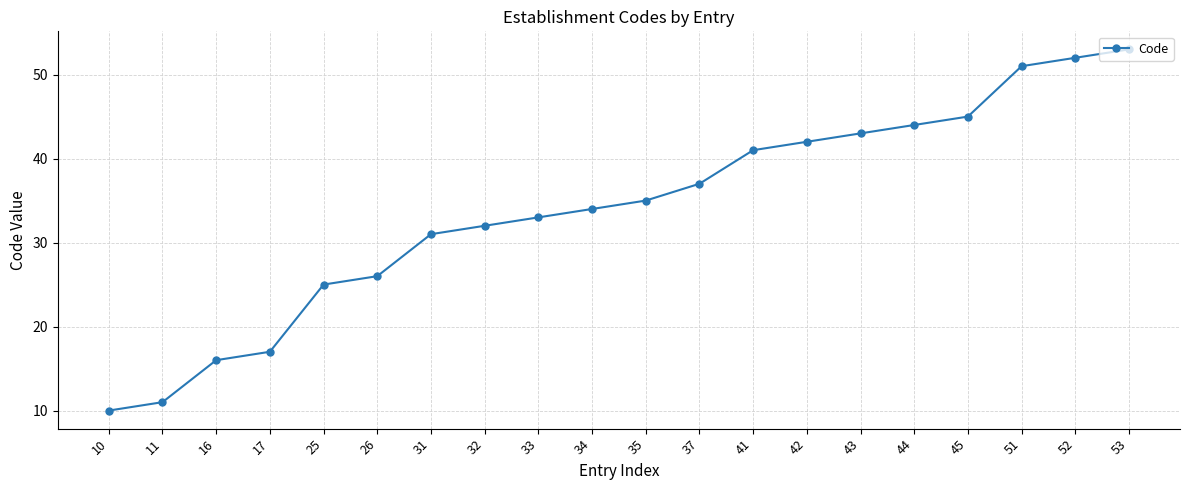

Rank the categories by value from lowest to highest.

10, 11, 16, 17, 25, 26, 31, 32, 33, 34, 35, 37, 41, 42, 43, 44, 45, 51, 52, 53